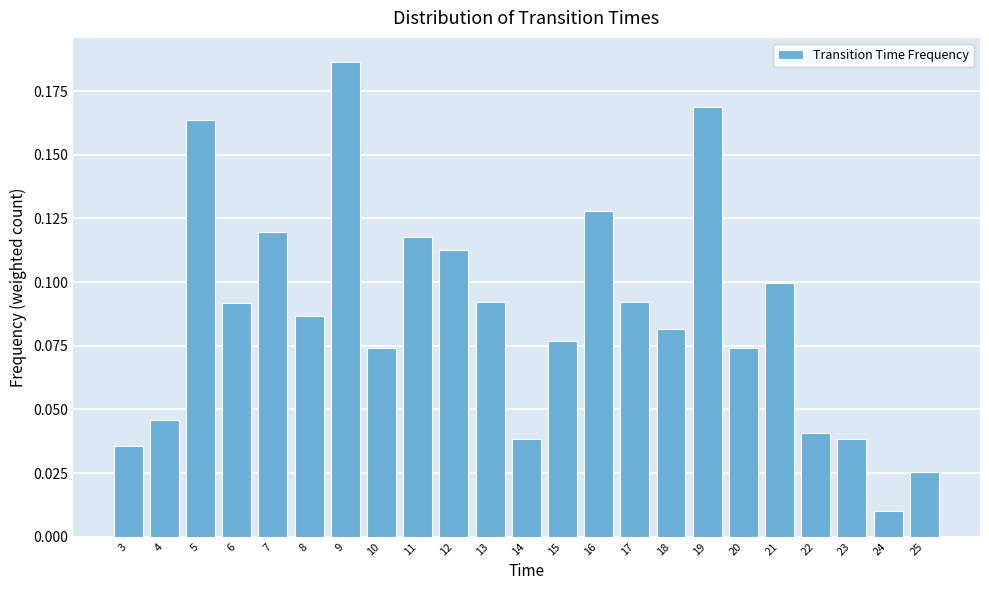

Reading left to right, transcribe this chart: for each bar, give the range it covers on the x-axis and its height. The values are not printed on the chart, so give them approximately, as read against the axis.

2.5 to 3.5: 0.035
3.5 to 4.5: 0.045
4.5 to 5.5: 0.165
5.5 to 6.5: 0.090
6.5 to 7.5: 0.120
7.5 to 8.5: 0.085
8.5 to 9.5: 0.185
9.5 to 10.5: 0.075
10.5 to 11.5: 0.120
11.5 to 12.5: 0.110
12.5 to 13.5: 0.090
13.5 to 14.5: 0.040
14.5 to 15.5: 0.075
15.5 to 16.5: 0.130
16.5 to 17.5: 0.090
17.5 to 18.5: 0.080
18.5 to 19.5: 0.170
19.5 to 20.5: 0.075
20.5 to 21.5: 0.100
21.5 to 22.5: 0.040
22.5 to 23.5: 0.040
23.5 to 24.5: 0.010
24.5 to 25.5: 0.025